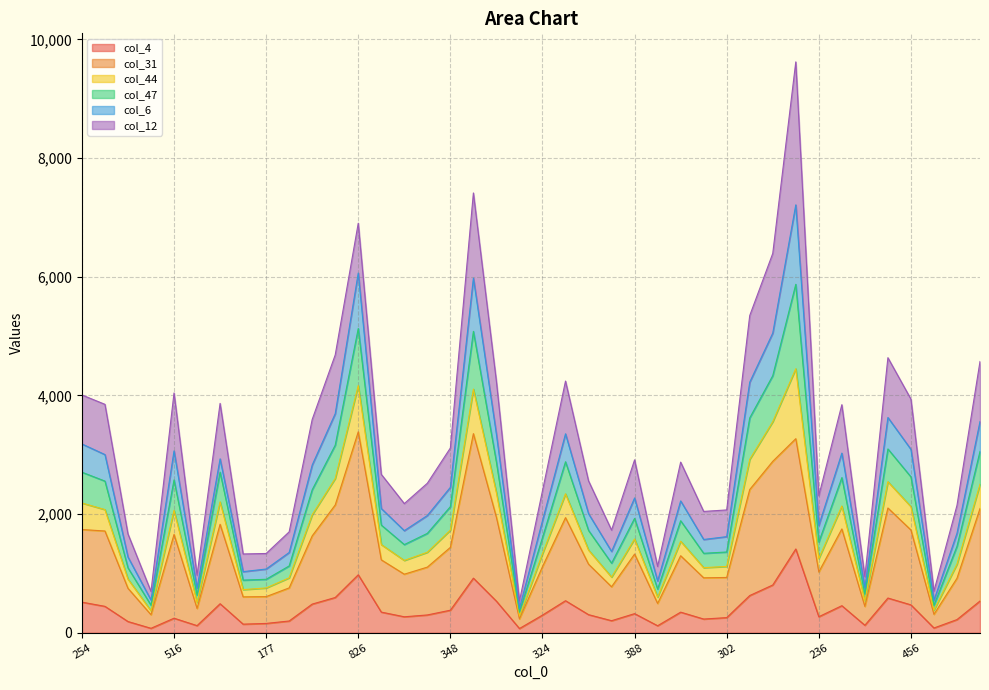

What is the label of the 4th point from the right?

456